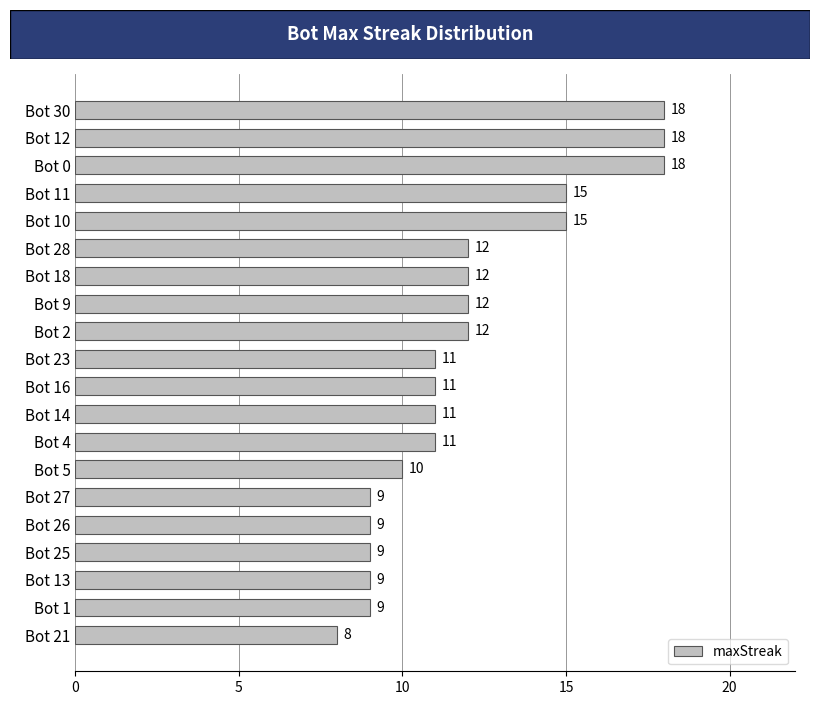

Which has a higher value, Bot 23 or Bot 18?

Bot 18